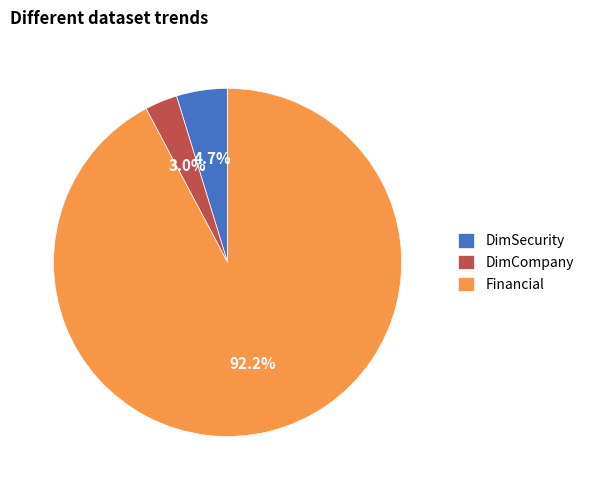

What is the total percentage of DimSecurity and Financial?

97.0%